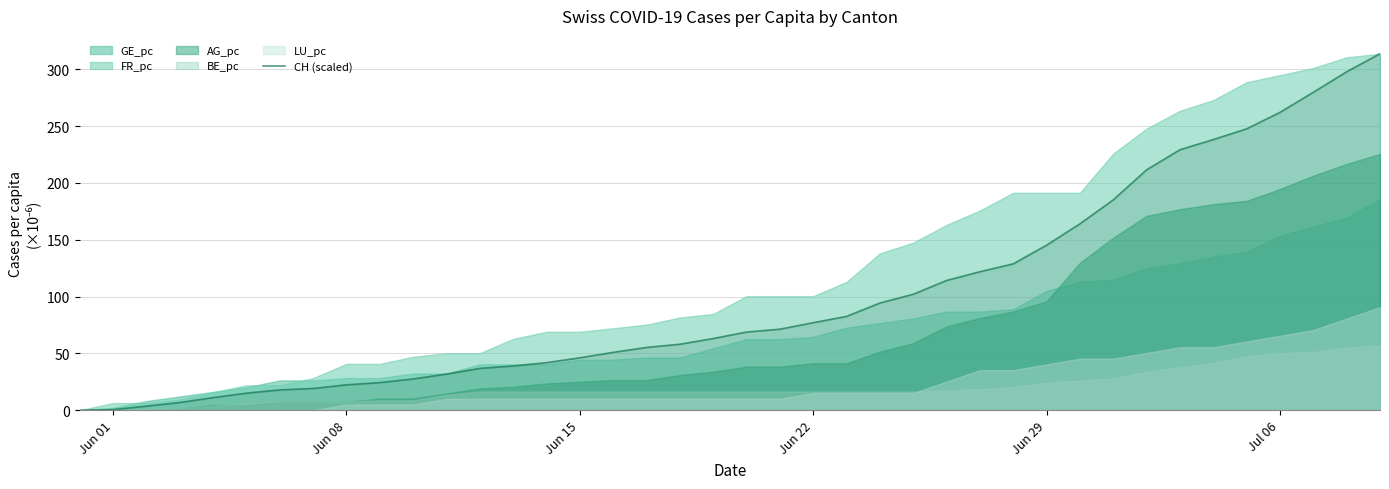

The value of CH (scaled) at Jun 22 is 50.2. True or false?

False